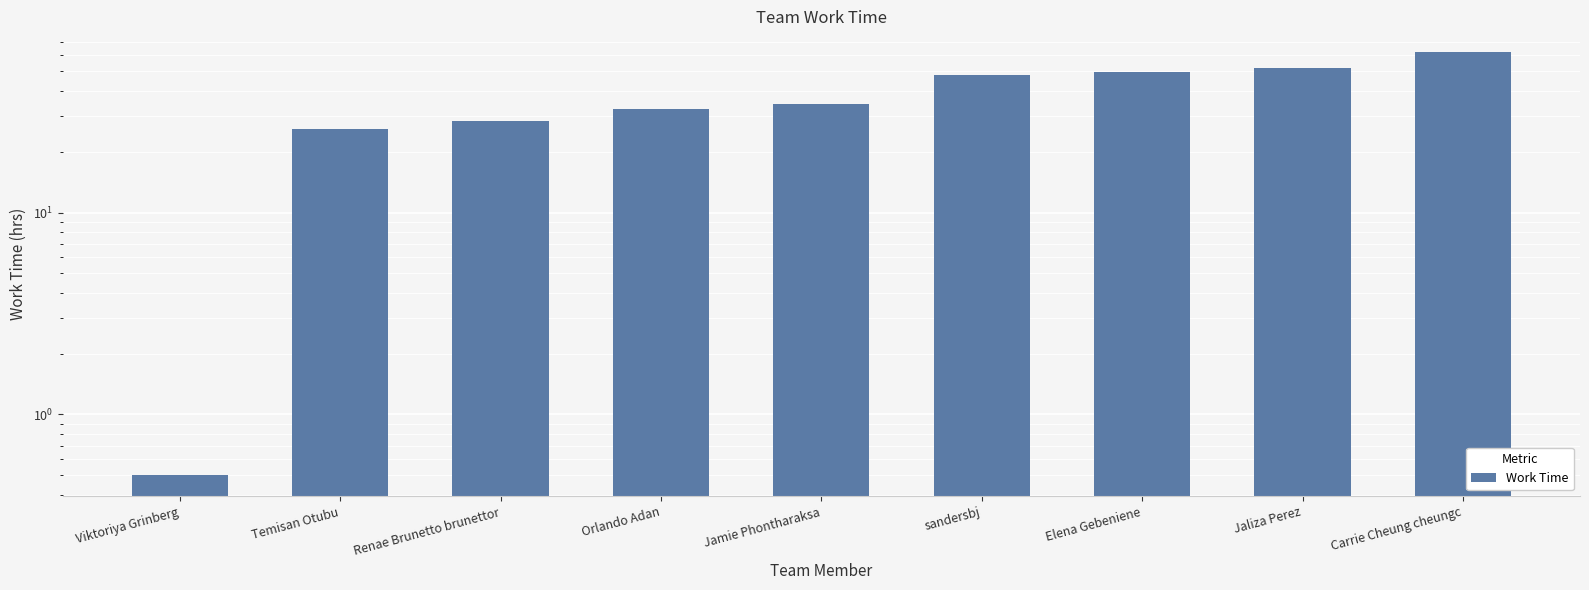

What is the difference between the maximum and minimum values?

61.6